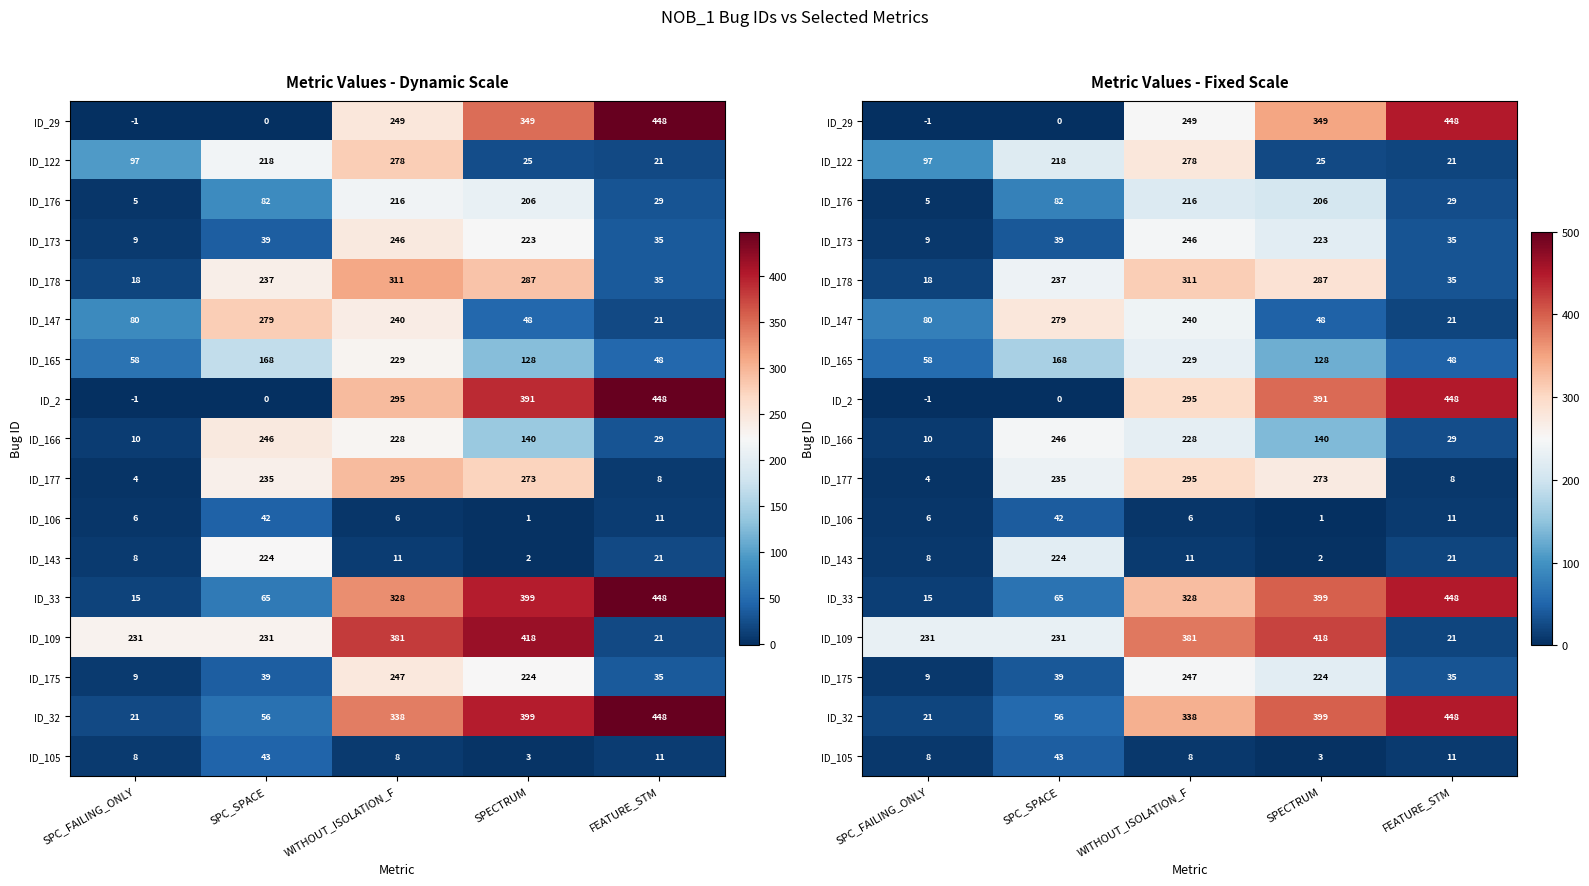

What is the sum of the ID_122 values at WITHOUT_ISOLATION_F and SPECTRUM?

303